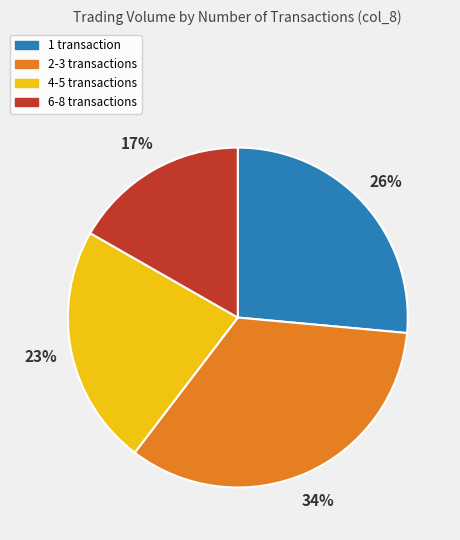

What percentage is the 4-5 transactions slice, to the nearest percent?

23%